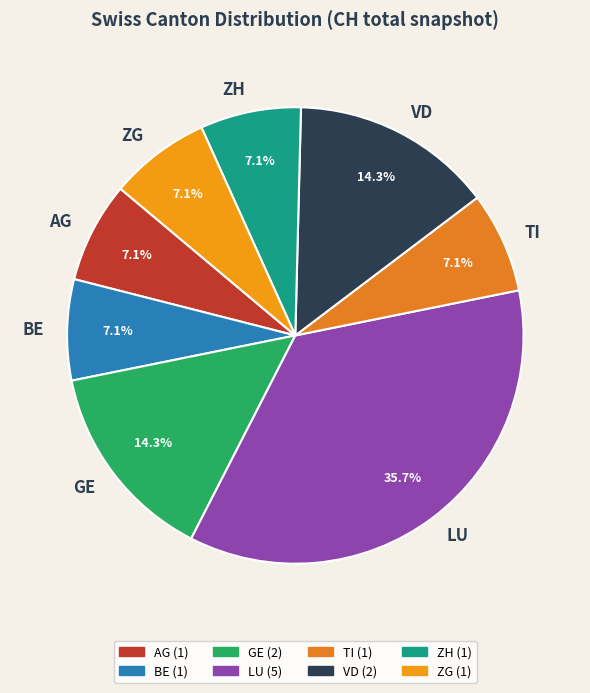

Combined, do ZH and AG account for over 50%?

No